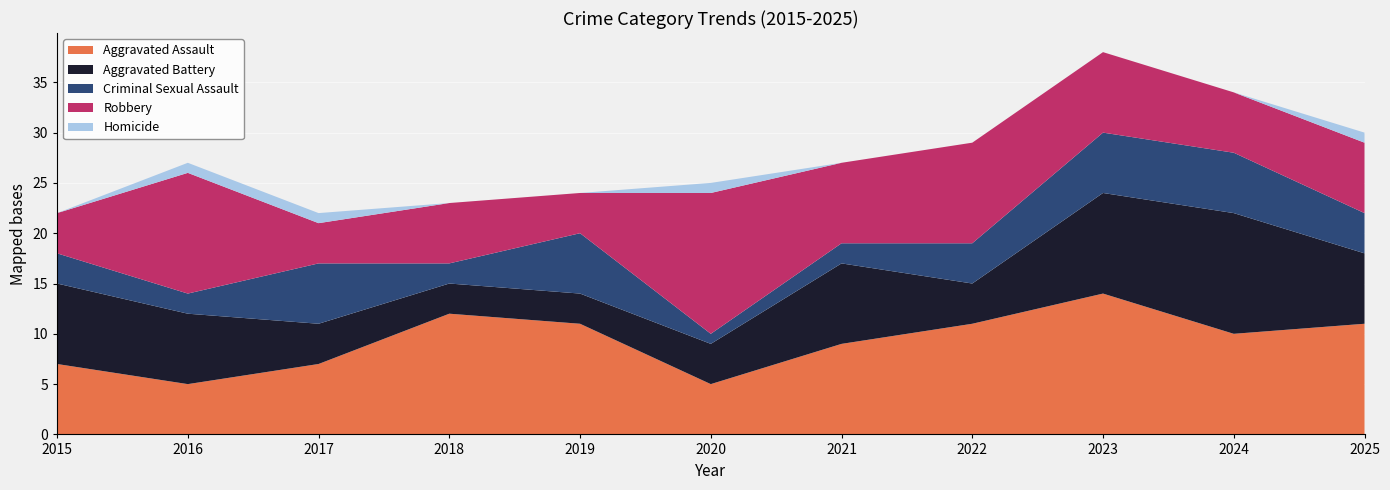

Reading right to left, list all the values displayed in this chart.

Aggravated Assault: 11	10	14	11	9	5	11	12	7	5	7
Aggravated Battery: 7	12	10	4	8	4	3	3	4	7	8
Criminal Sexual Assault: 4	6	6	4	2	1	6	2	6	2	3
Robbery: 7	6	8	10	8	14	4	6	4	12	4
Homicide: 1	0	0	0	0	1	0	0	1	1	0